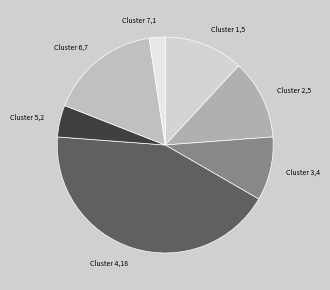

True or false: Cluster 4 accounts for 43% of the total.

True